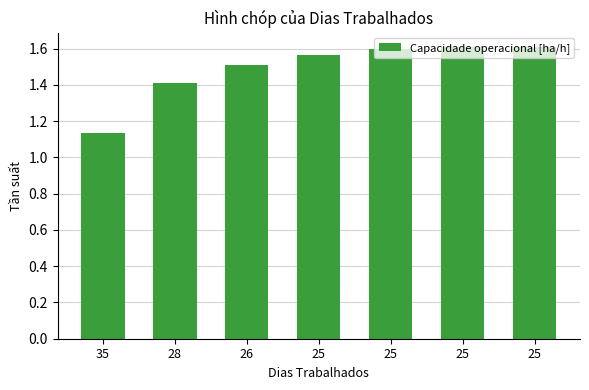

How many data points does each series have?

7